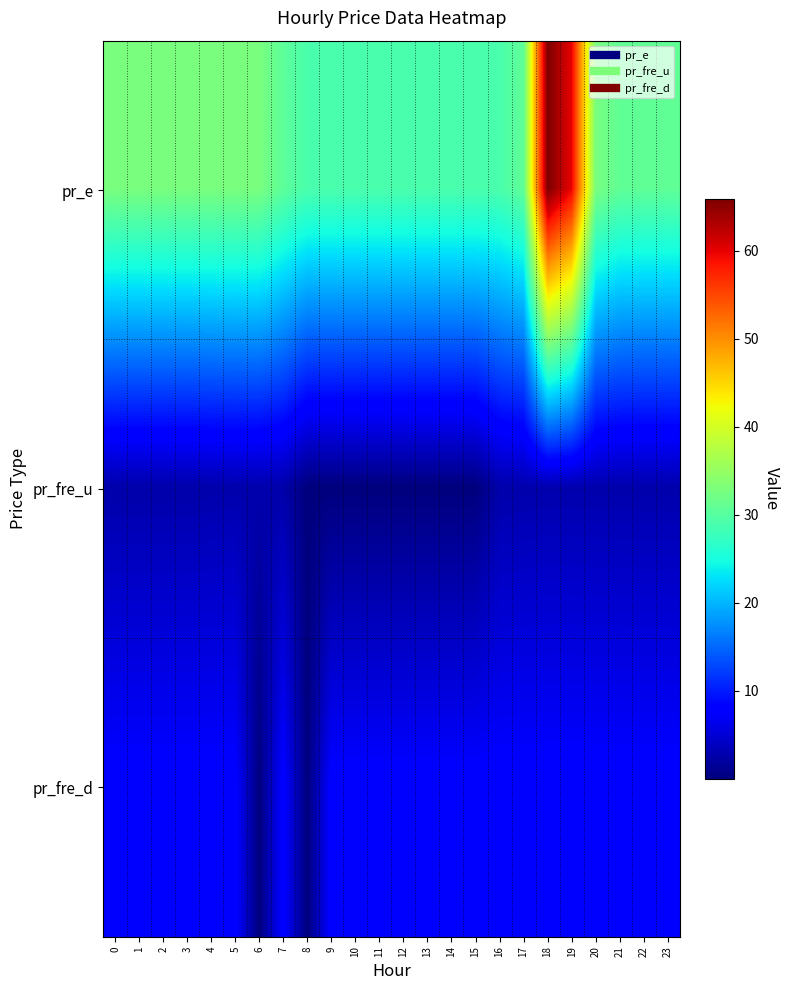

Which series has the largest range (max minus min)?

pr_e